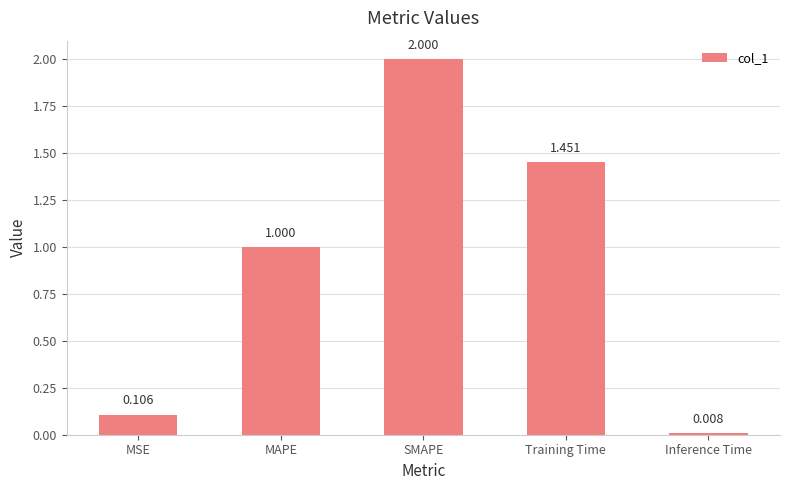

At which category does the chart reach its peak across all series?

SMAPE